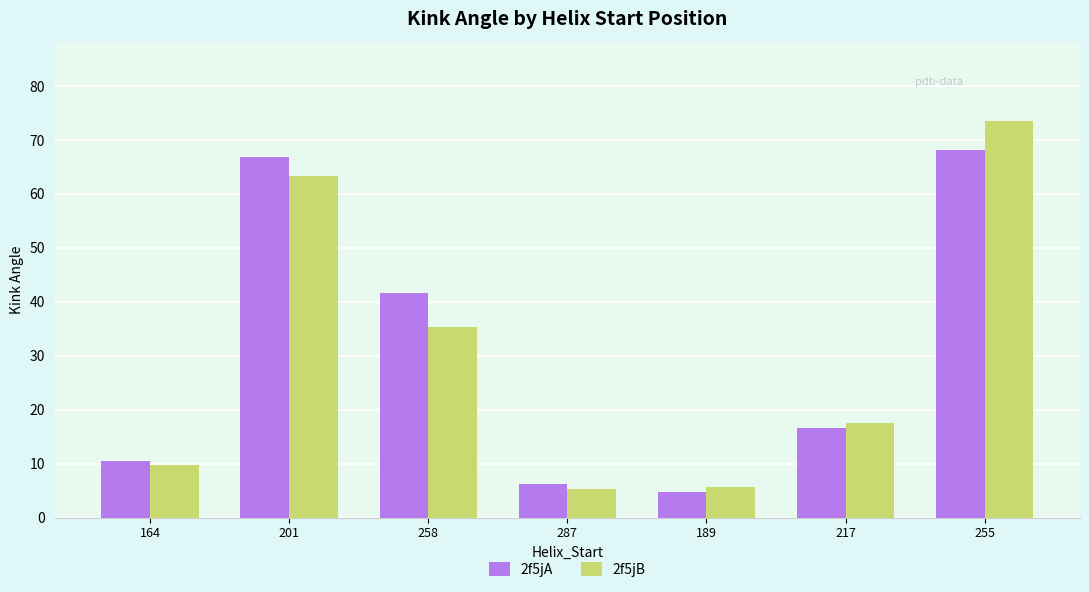

At which label does 2f5jB reach its peak?

255